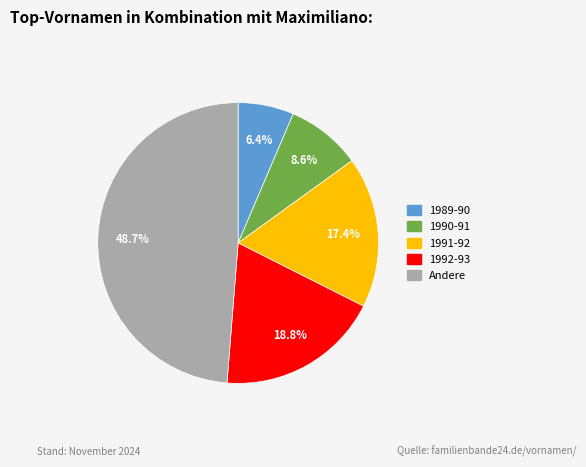

Is there a majority slice in this chart?

No